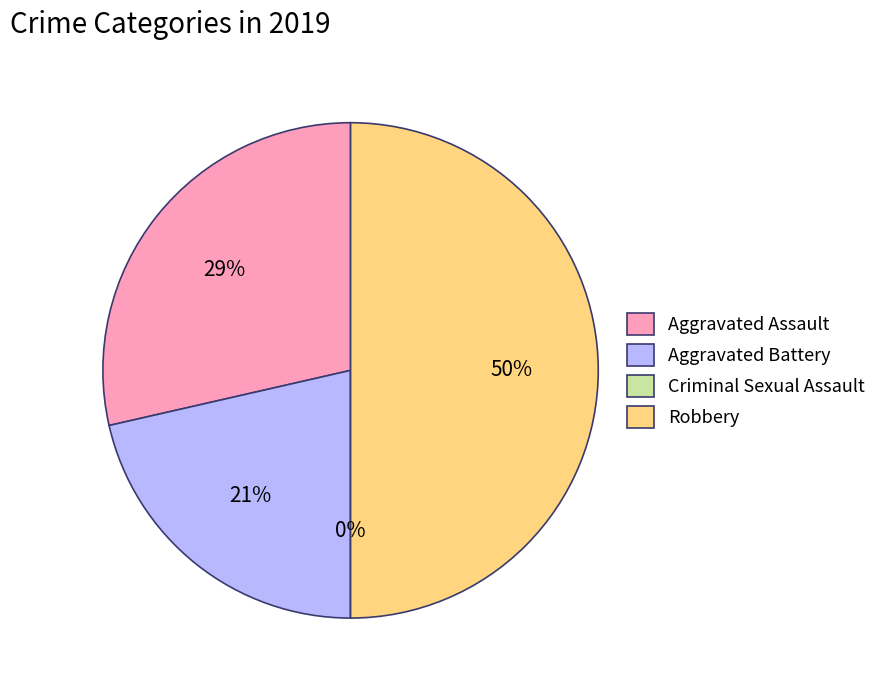

What percentage is the Aggravated Assault slice, to the nearest percent?

29%